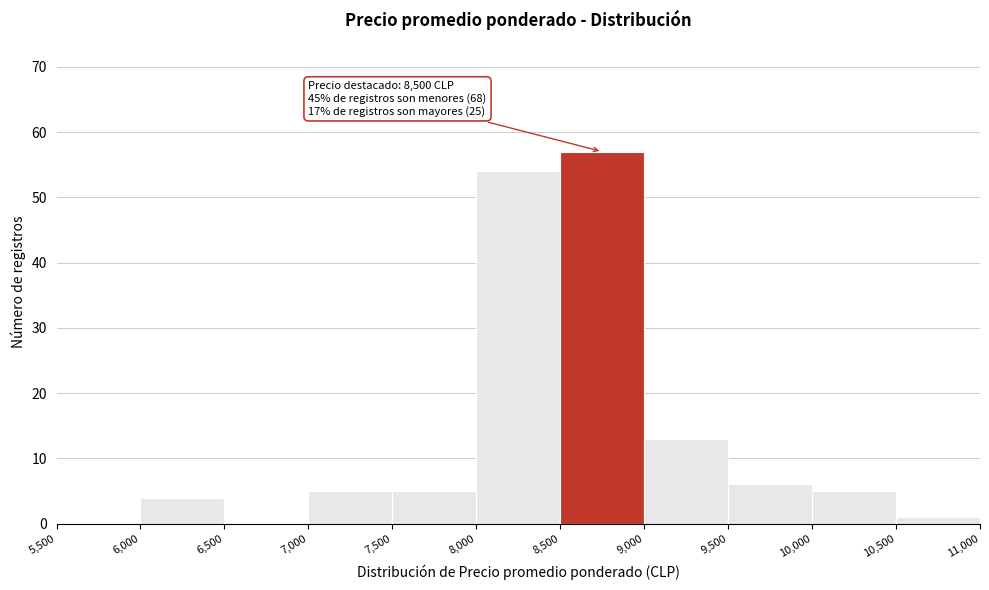

Which range on the x-axis has the tallest bar?

8,500 to 9,000